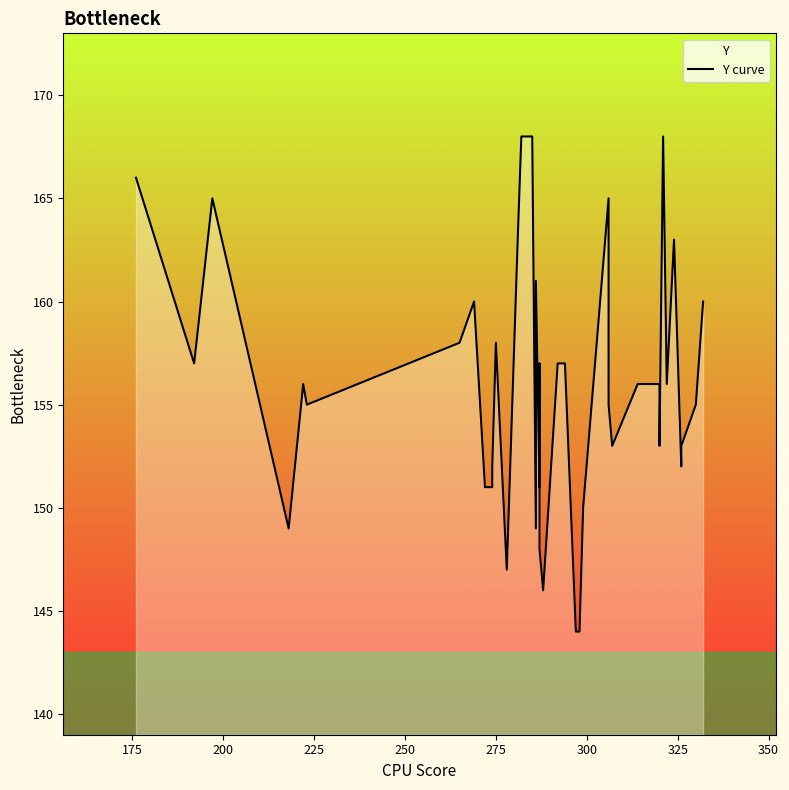

True or false: the data has more than 0 interior local peaks.

True